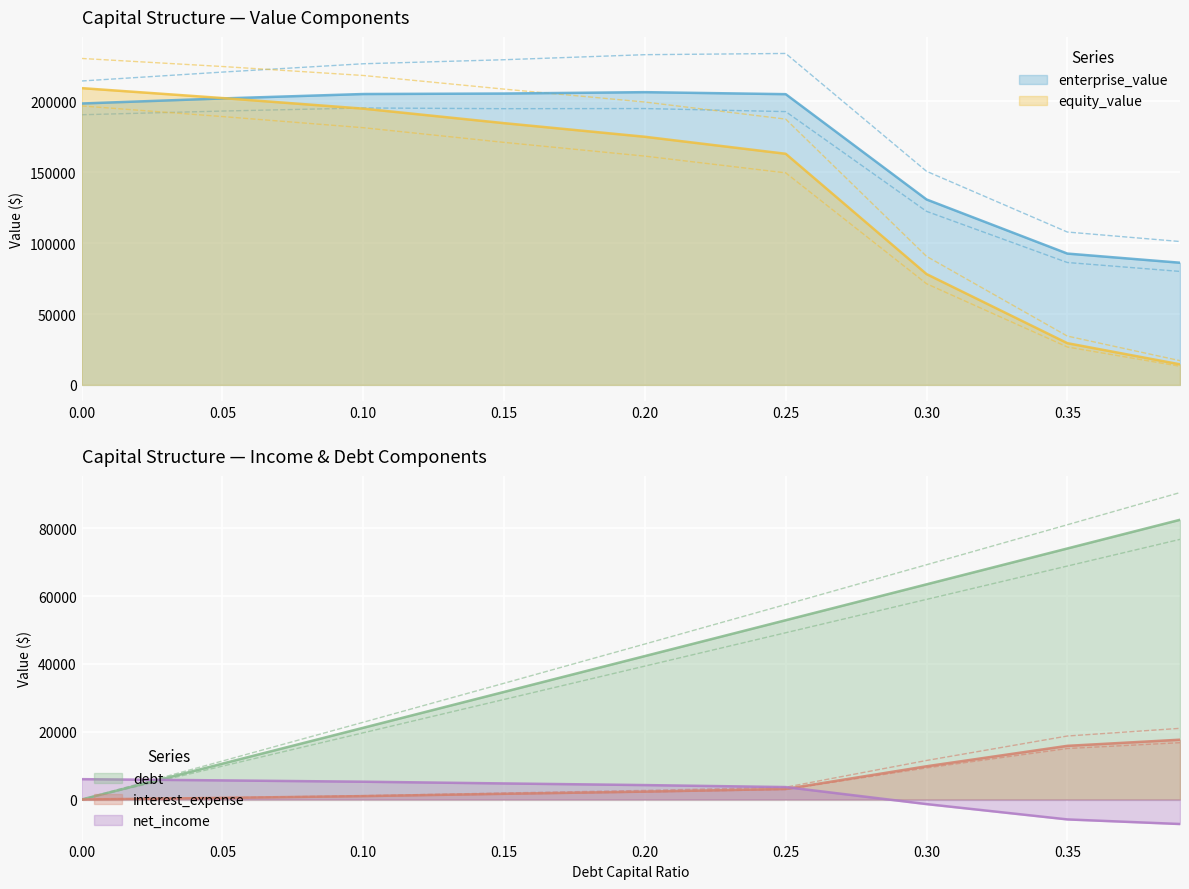

What is the difference between the second highest and second lowest values in the debt series?

63510.2